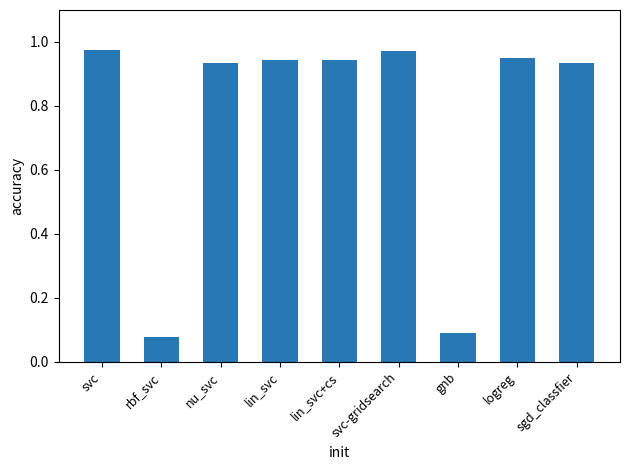

What is the sum of the values at logreg and svc-gridsearch?

1.9